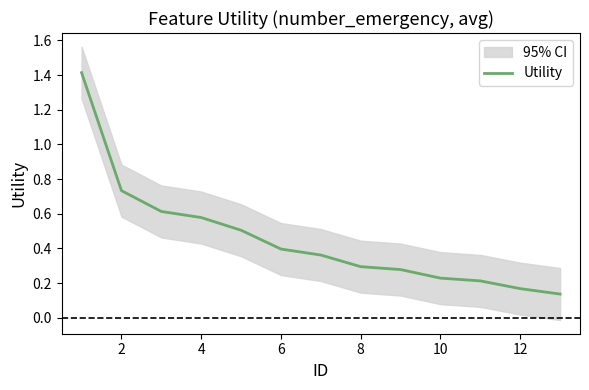

True or false: Utility has a value of 0.7 at 6.

False